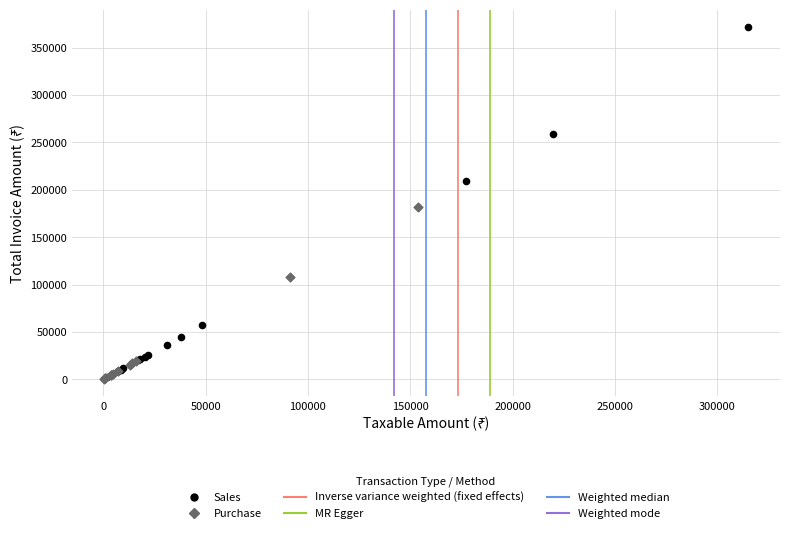

Which series has the widest spread of Y values?

Sales